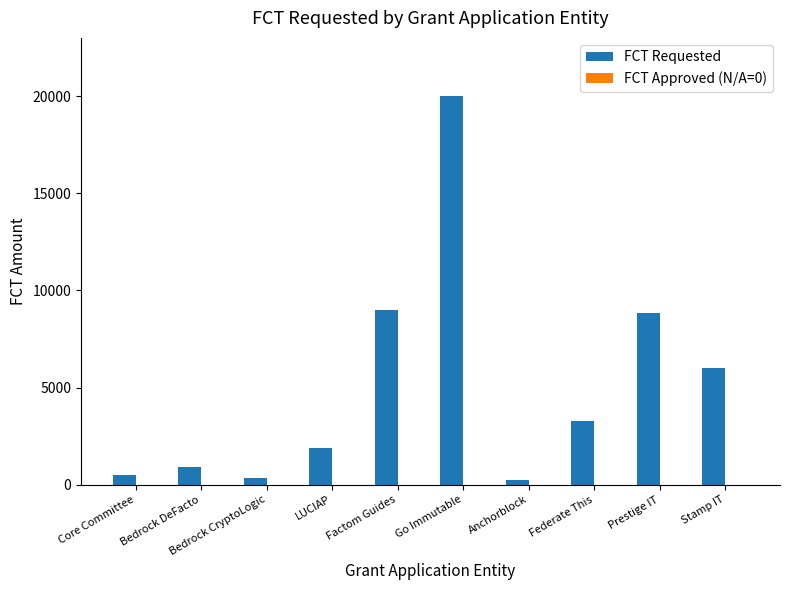

What is the greatest value displayed?

20000